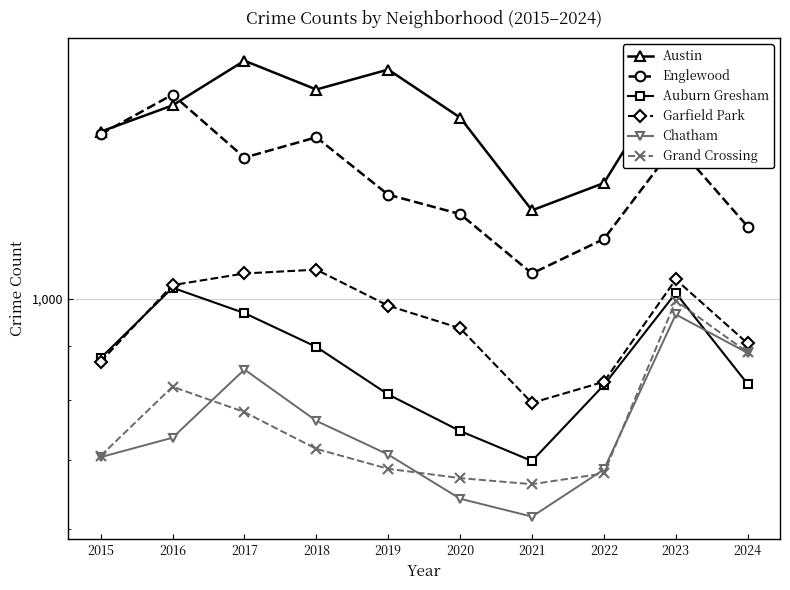

What is the difference between the maximum and second lowest values in the Auburn Gresham series?

279